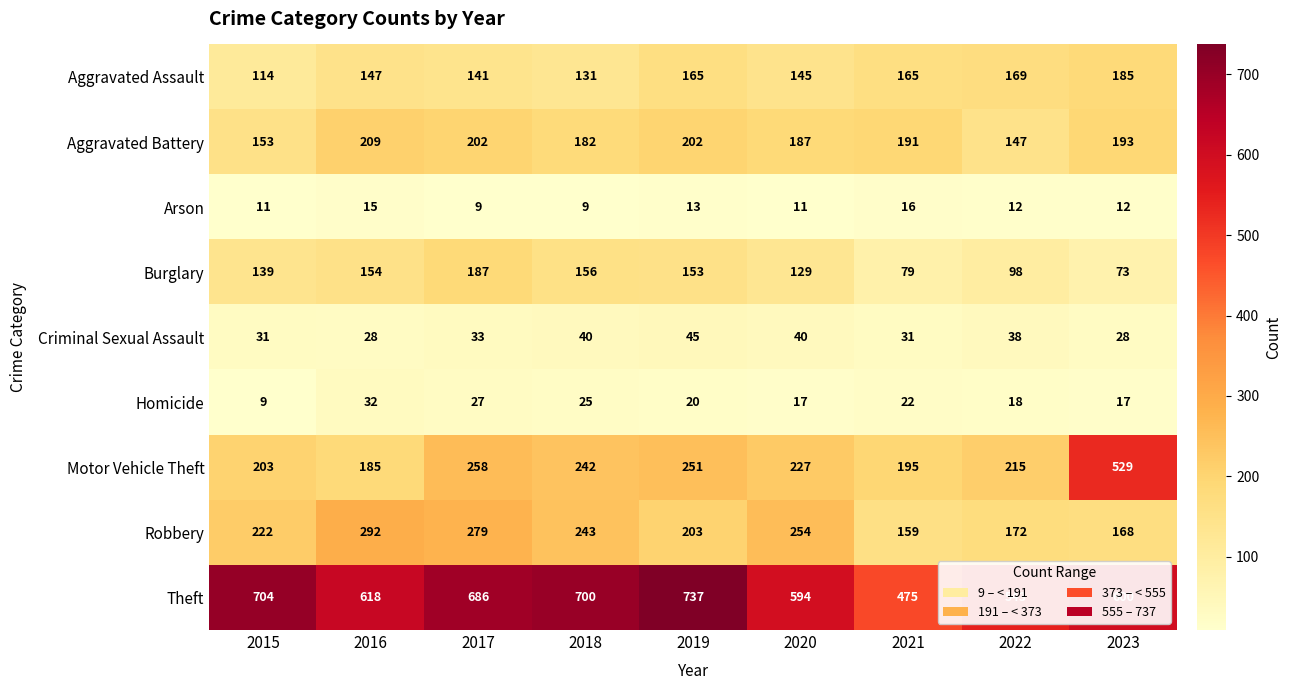

List the series in order of their peak value, highest first.

Theft, Motor Vehicle Theft, Robbery, Aggravated Battery, Burglary, Aggravated Assault, Criminal Sexual Assault, Homicide, Arson